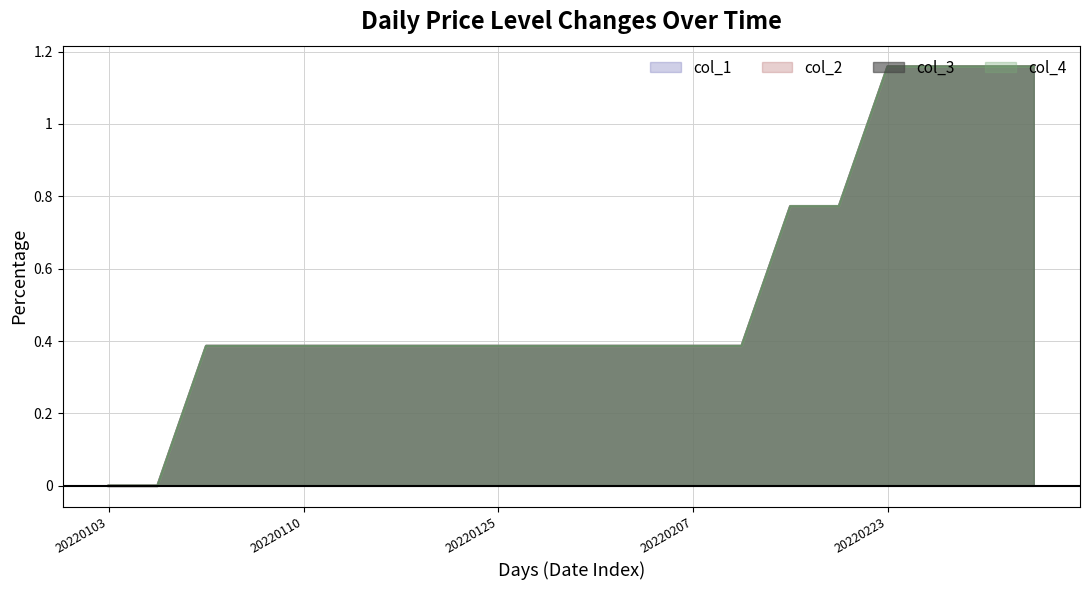

Does the chart display data point markers on the line(s)?

No